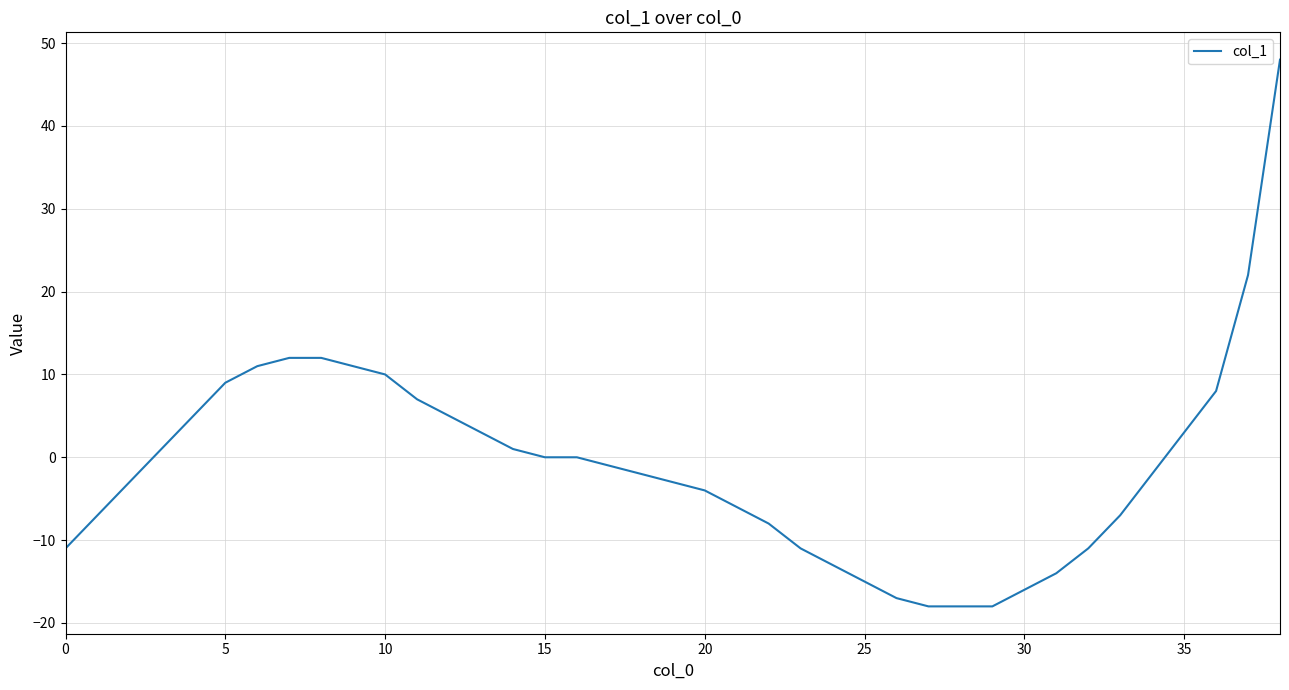

How many lines are shown in the chart?

1